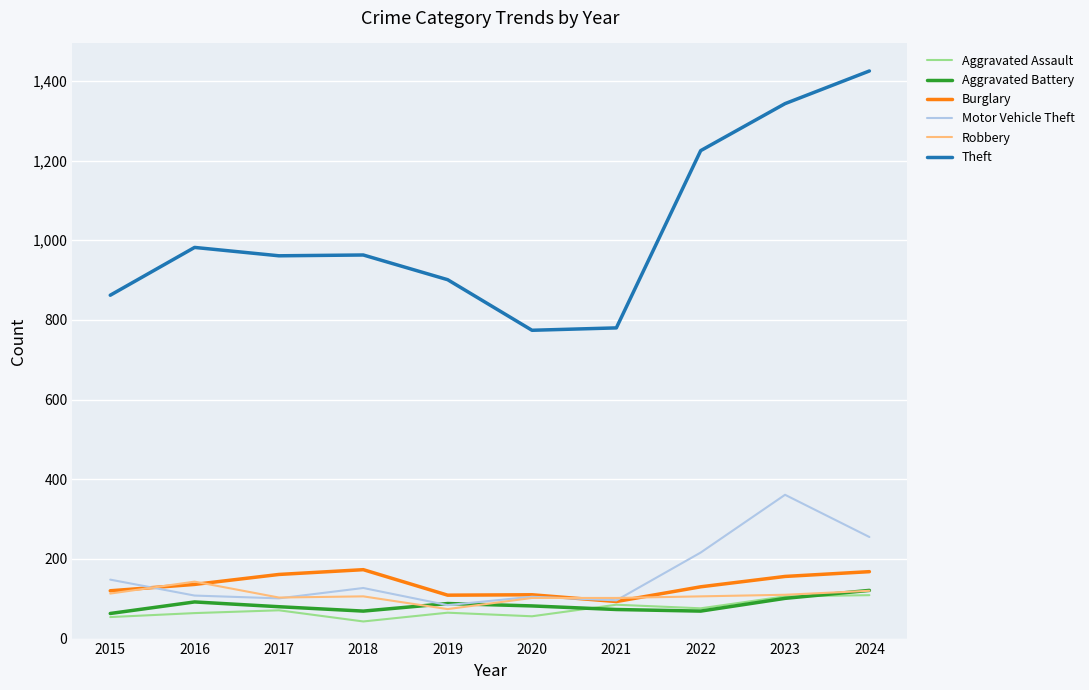

Is it true that Motor Vehicle Theft equals 54 at 2017?

False